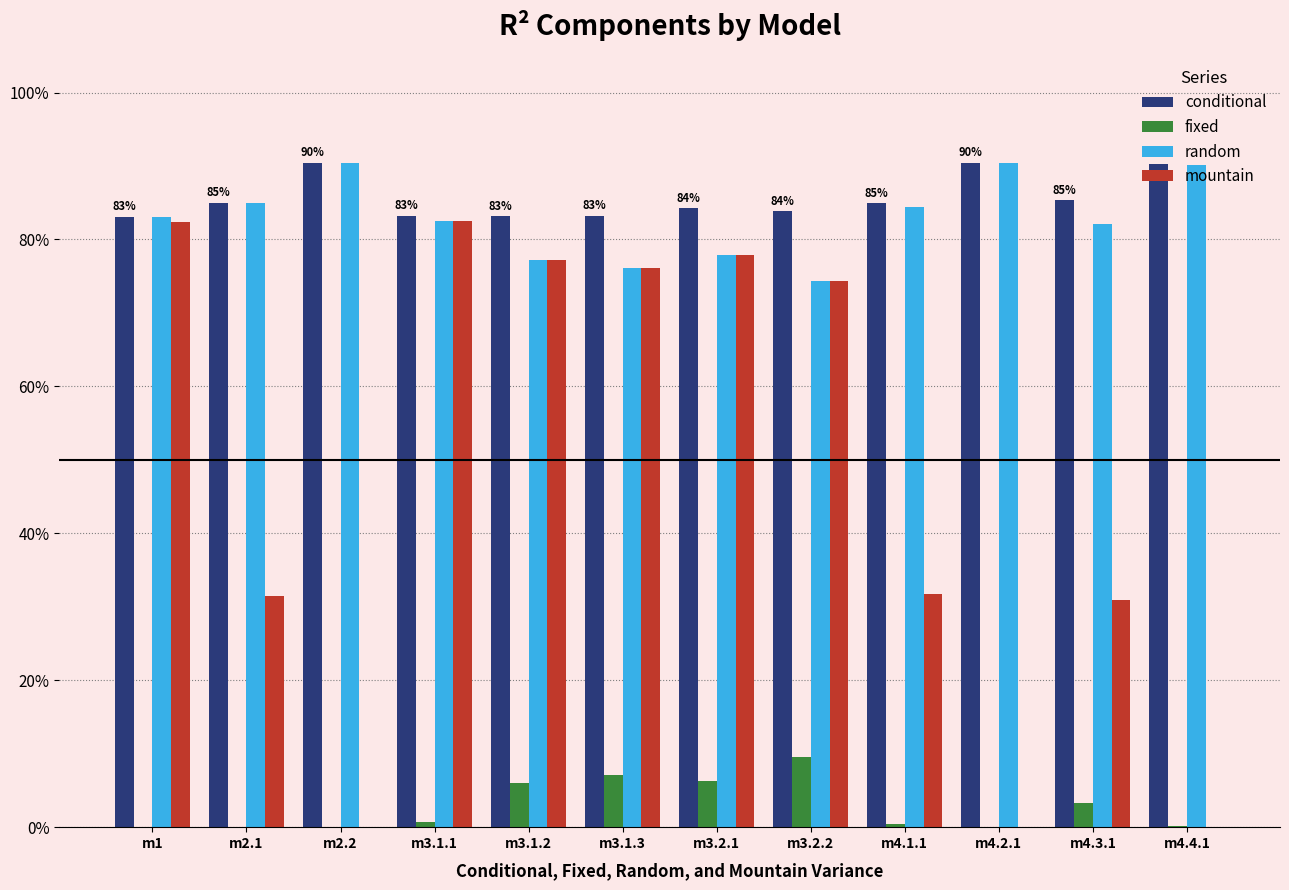

Reading left to right, what are all the values shown in this chart?

conditional: 0.8	0.8	0.9	0.8	0.8	0.8	0.8	0.8	0.8	0.9	0.9	0.9
fixed: 0.0	0.0	0.0	0.0	0.1	0.1	0.1	0.1	0.0	0.0	0.0	0.0
random: 0.8	0.8	0.9	0.8	0.8	0.8	0.8	0.7	0.8	0.9	0.8	0.9
mountain: 0.8	0.3	0.0	0.8	0.8	0.8	0.8	0.7	0.3	0.0	0.3	0.0